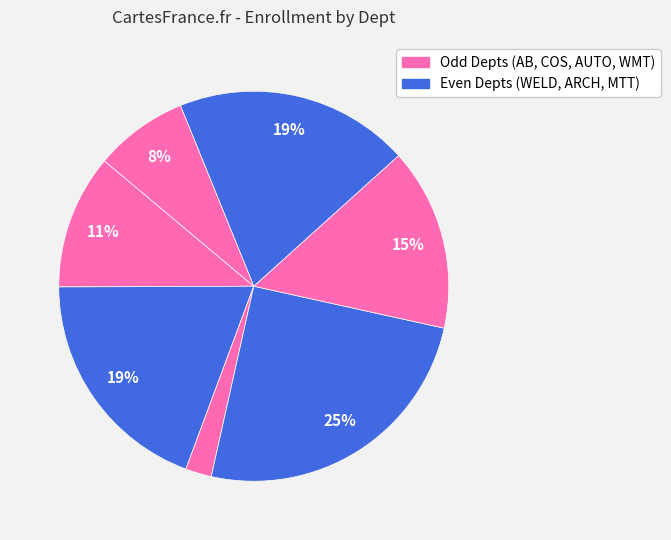

How many slices are in this pie chart?

7